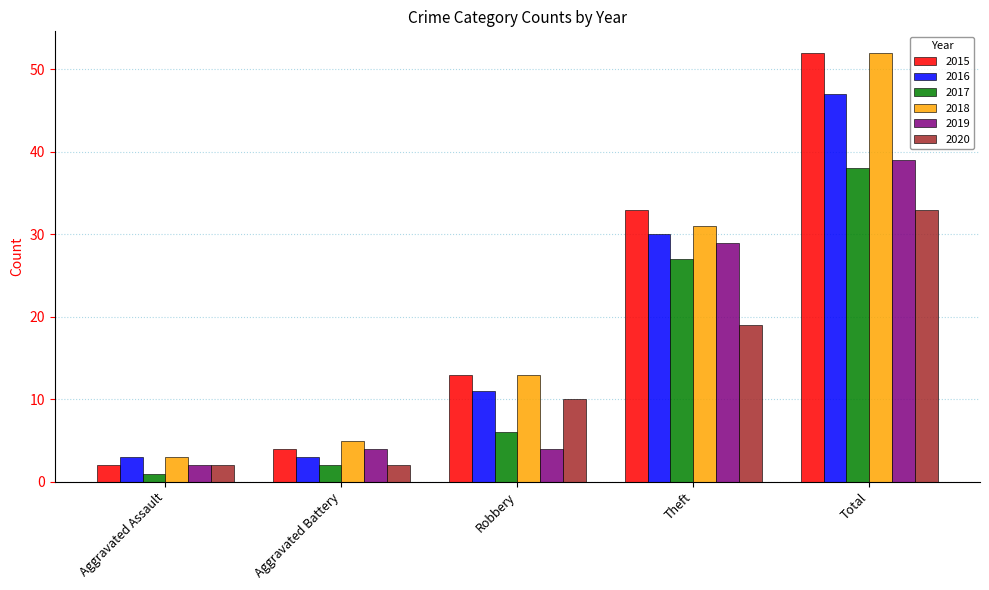

Is it true that 2019 equals 4 at Aggravated Battery?

True